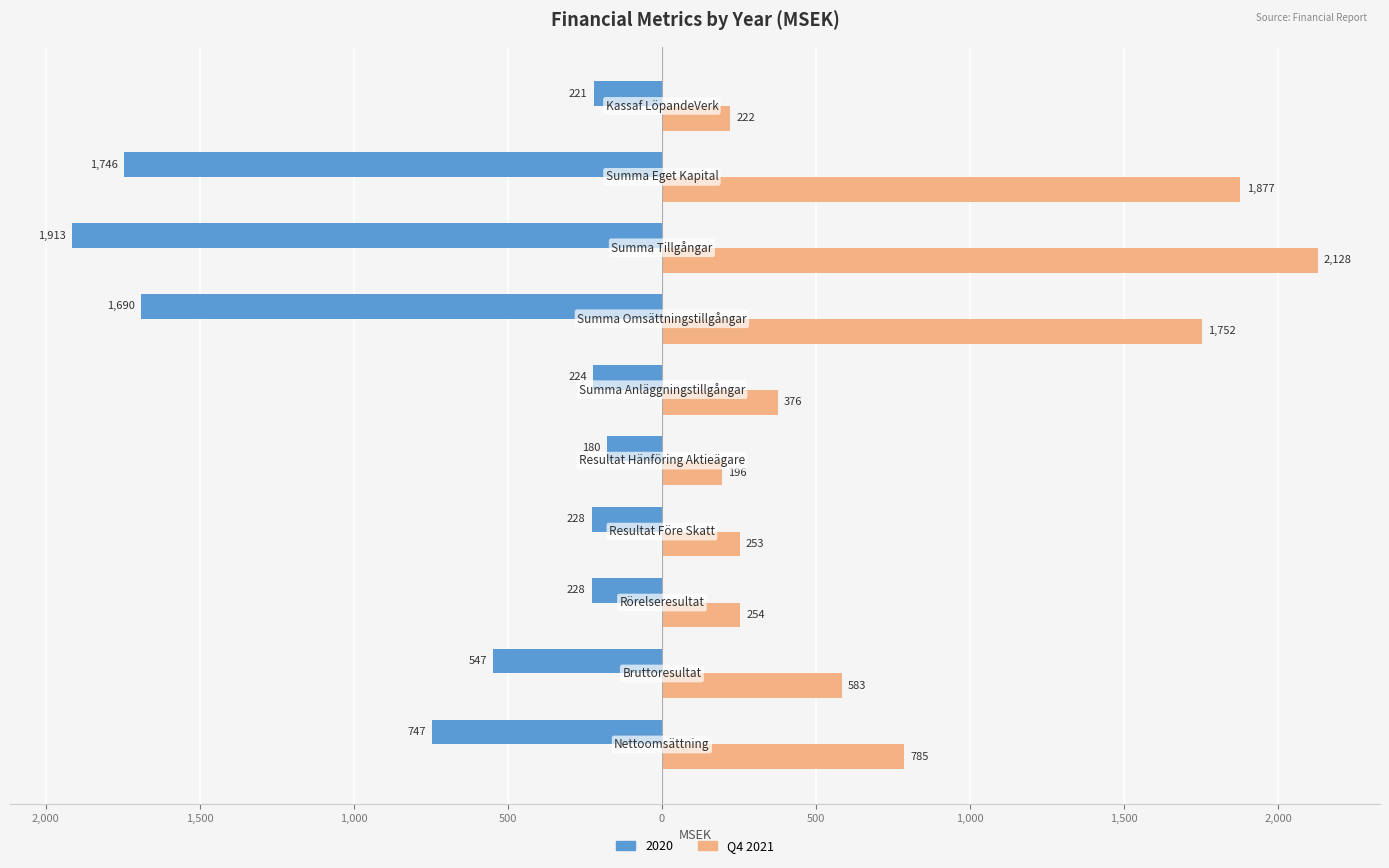

What are all the series names shown in the legend?

2020, Q4 2021